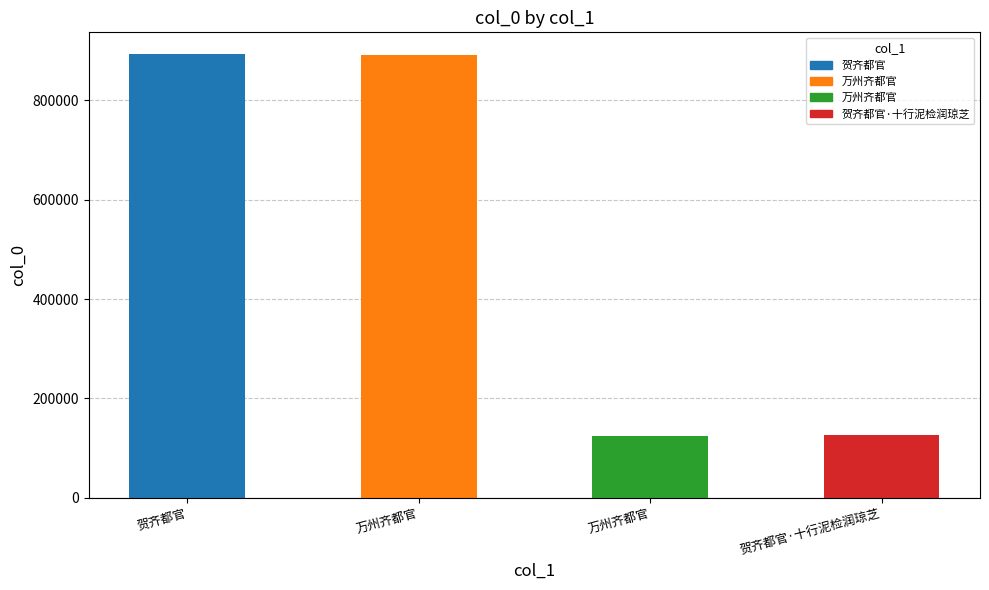

What is the smallest value displayed?

124729